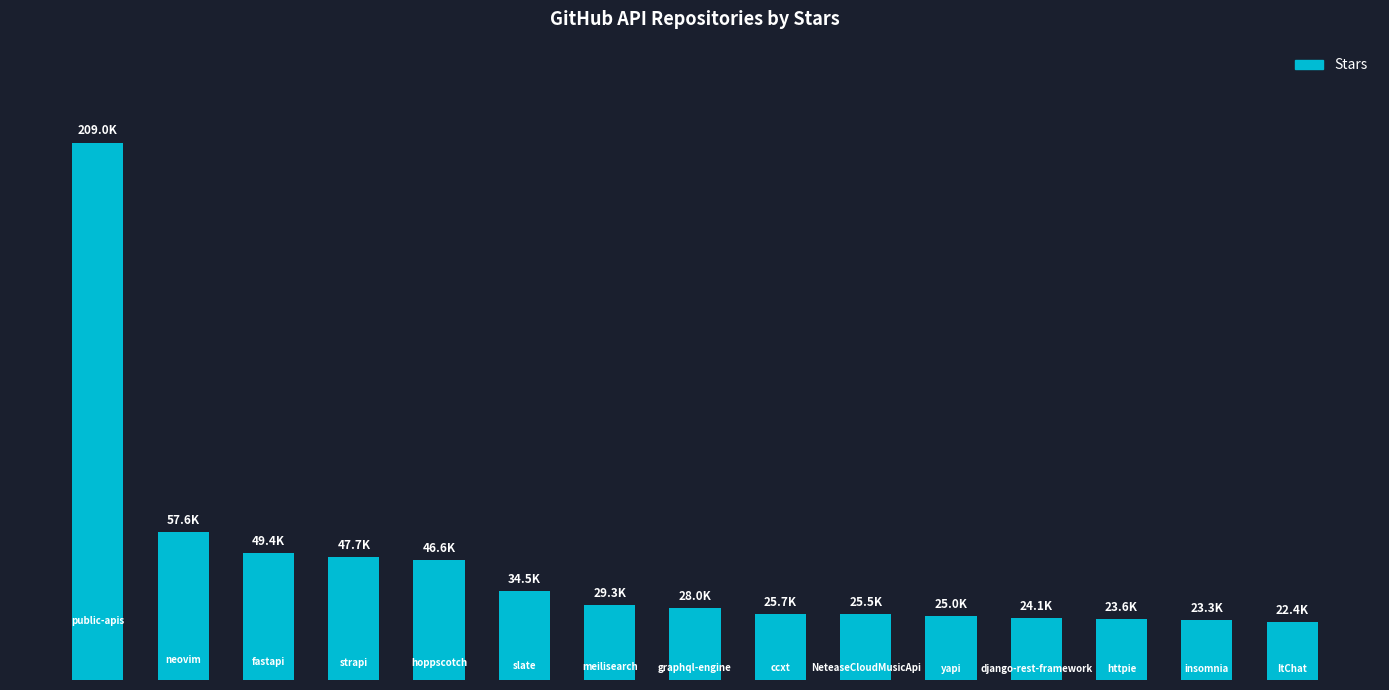

What is the value of the 12th bar from the left?

24100